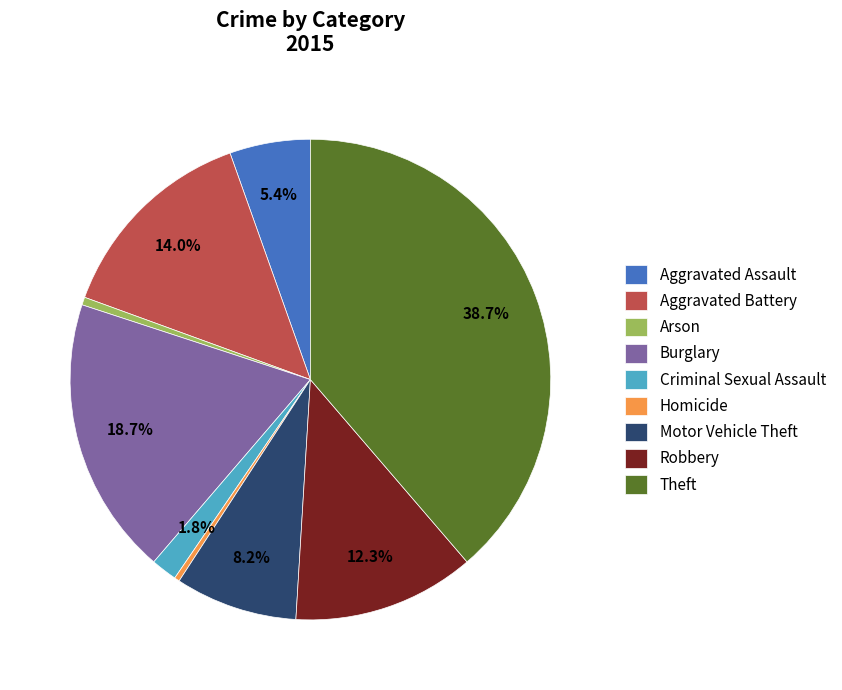

Is there any slice that represents more than half of the pie?

No